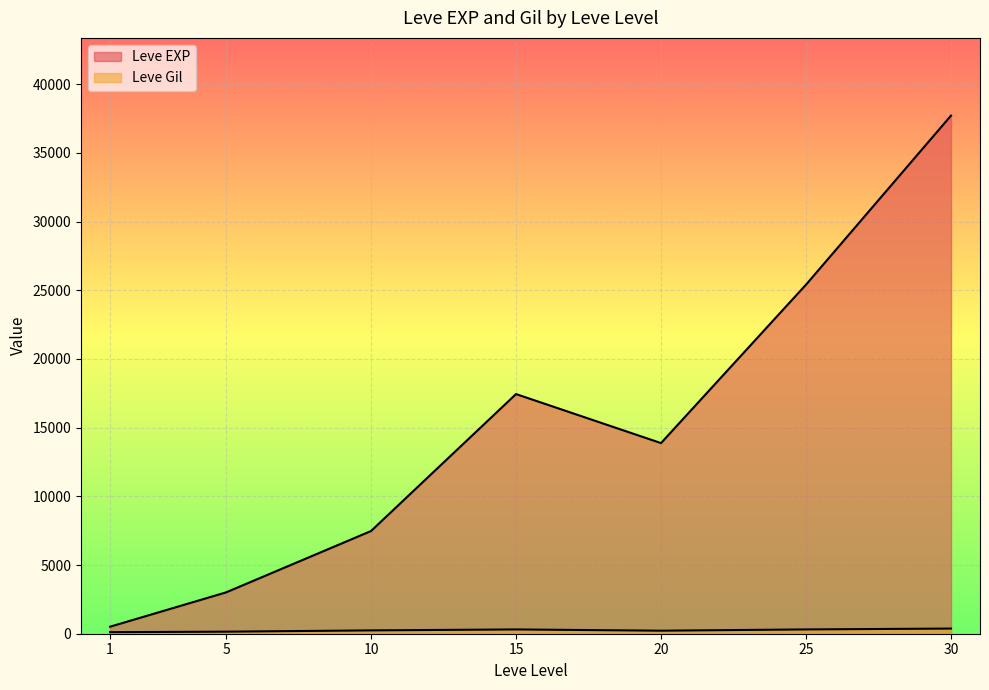

Does the chart display data point markers on the line(s)?

No